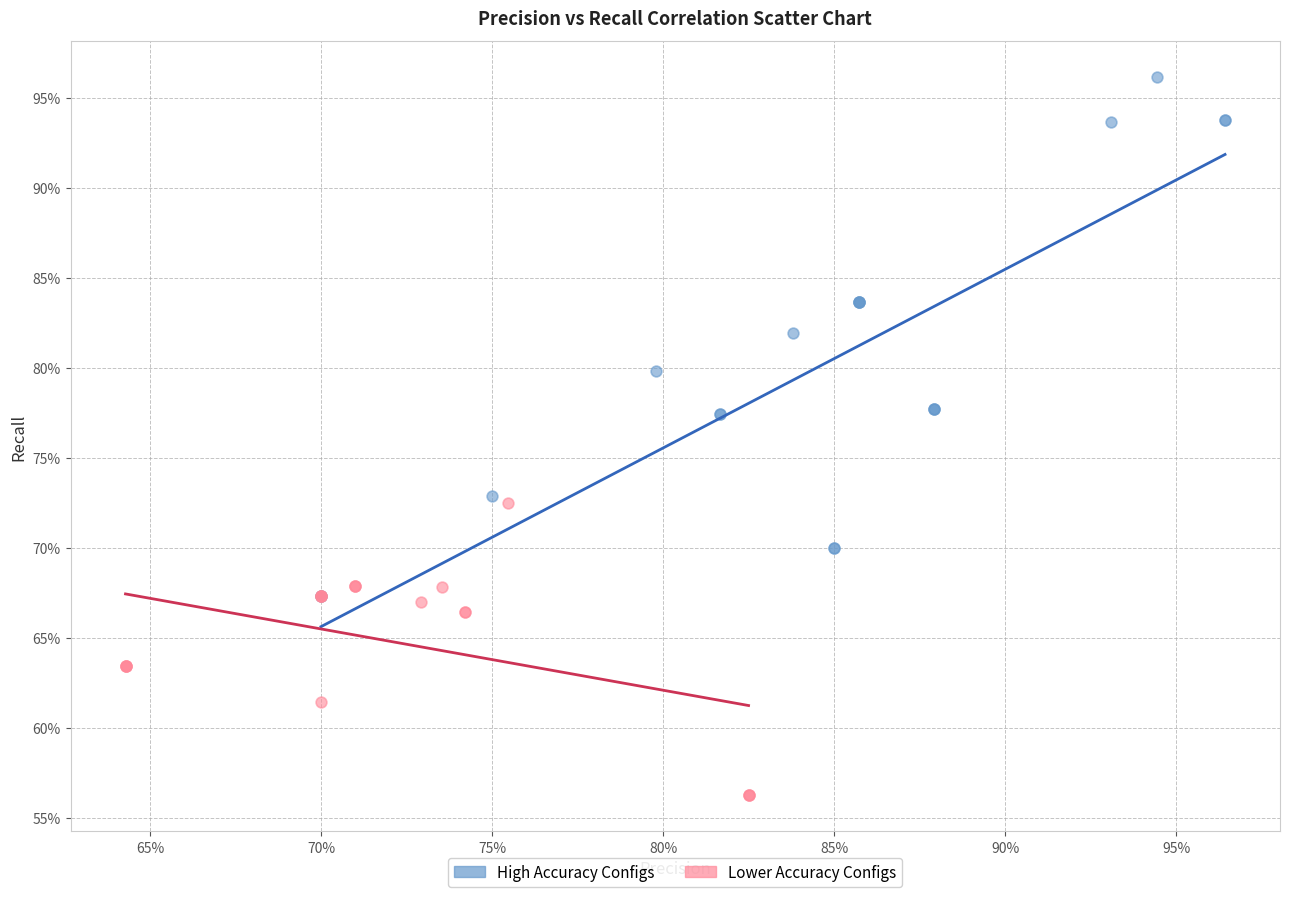

What are all the series names shown in the legend?

High Accuracy Configs, Lower Accuracy Configs